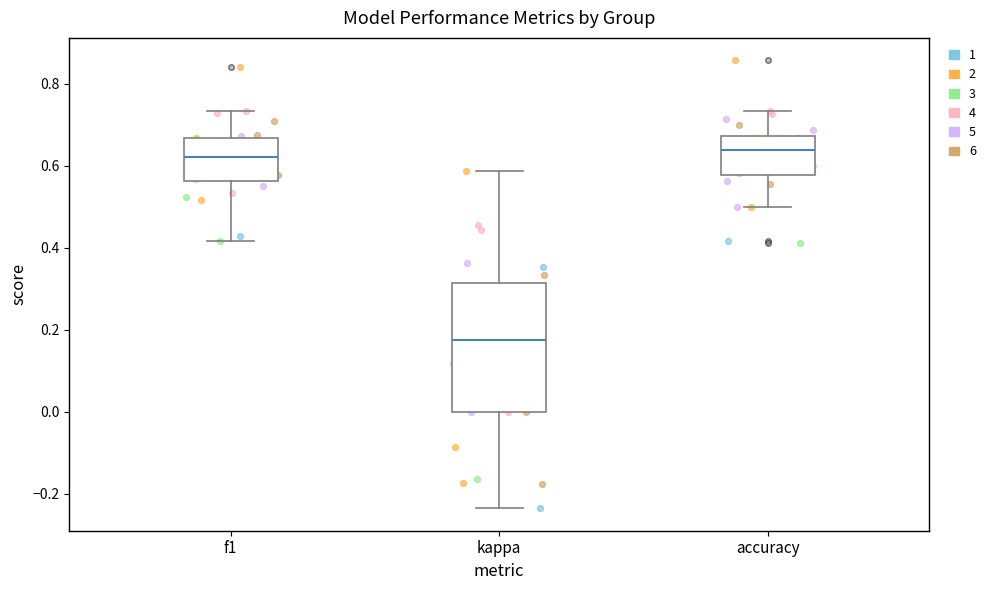

Where is the lower edge of the box for f1 on the y-axis? The values are not printed on the chart, so give them approximately, as read against the axis.

0.56